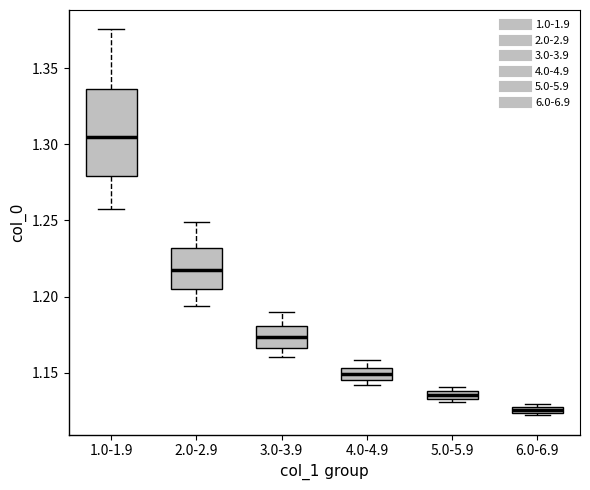

Which box is the tallest, from its lower edge to its upper edge?

1.0-1.9